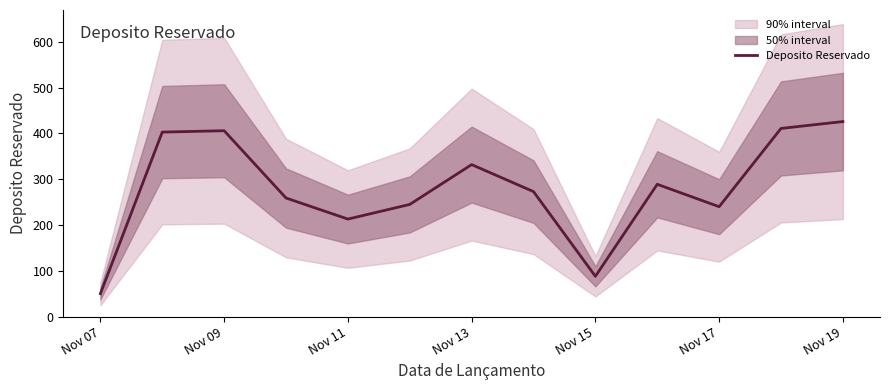

What is the highest value of the Deposito Reservado series?

426